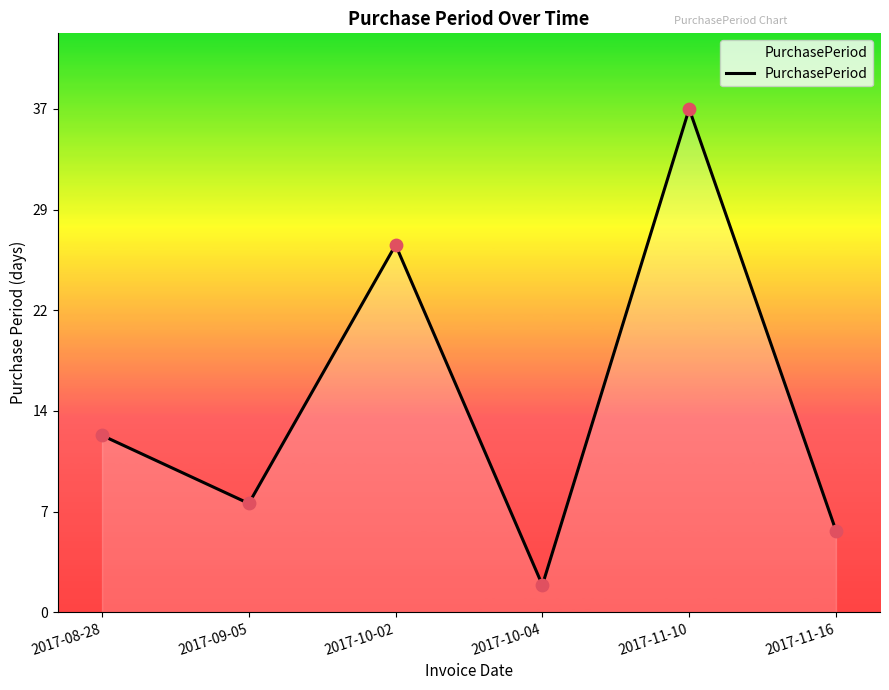

Between 2017-10-04 and 2017-11-16, which is larger?

2017-11-16